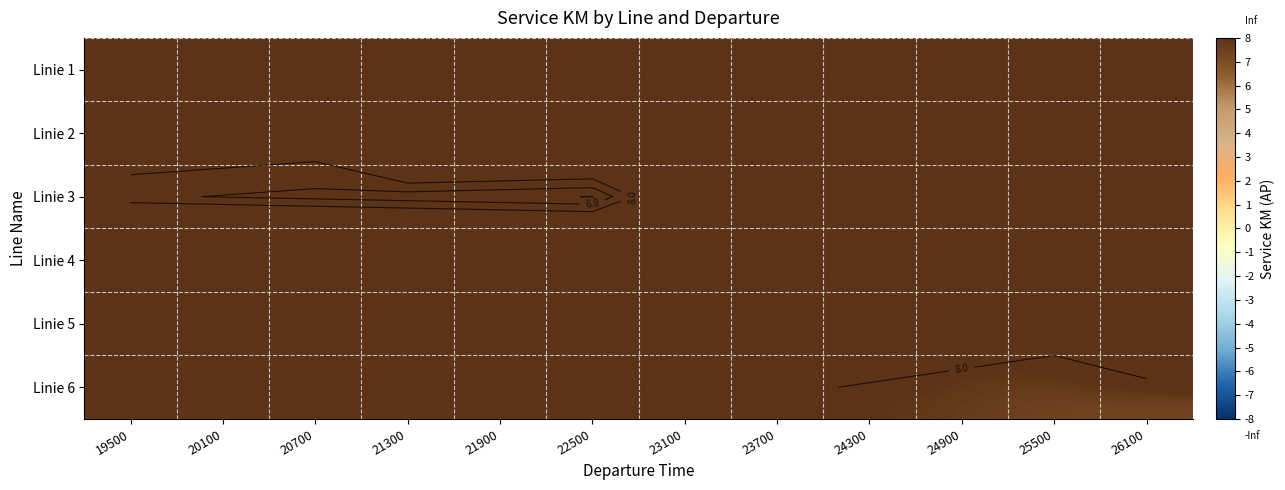

True or false: Linie 4 has a value of 20.3 at 26100.

True